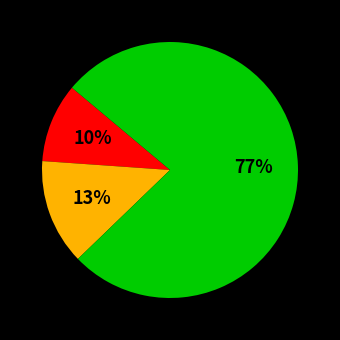

Is there any slice that represents more than half of the pie?

Yes